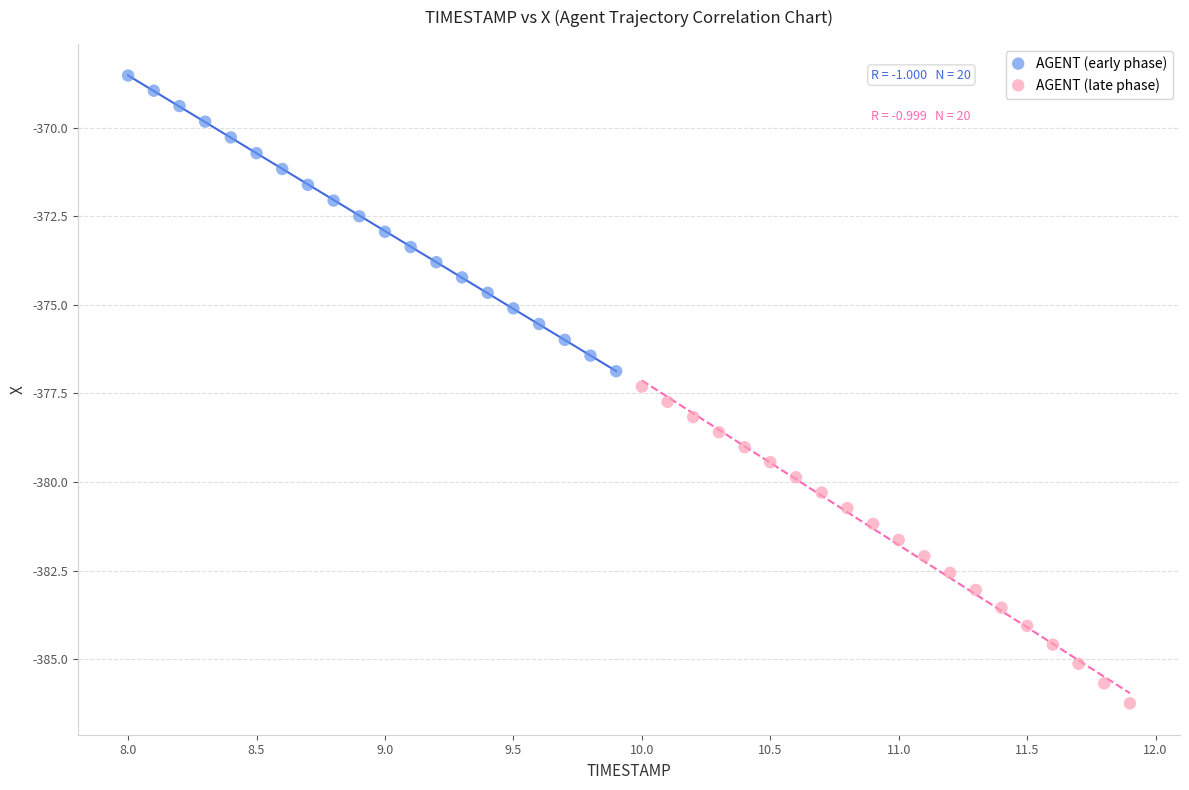

What are all the series names shown in the legend?

AGENT (early phase), AGENT (late phase)